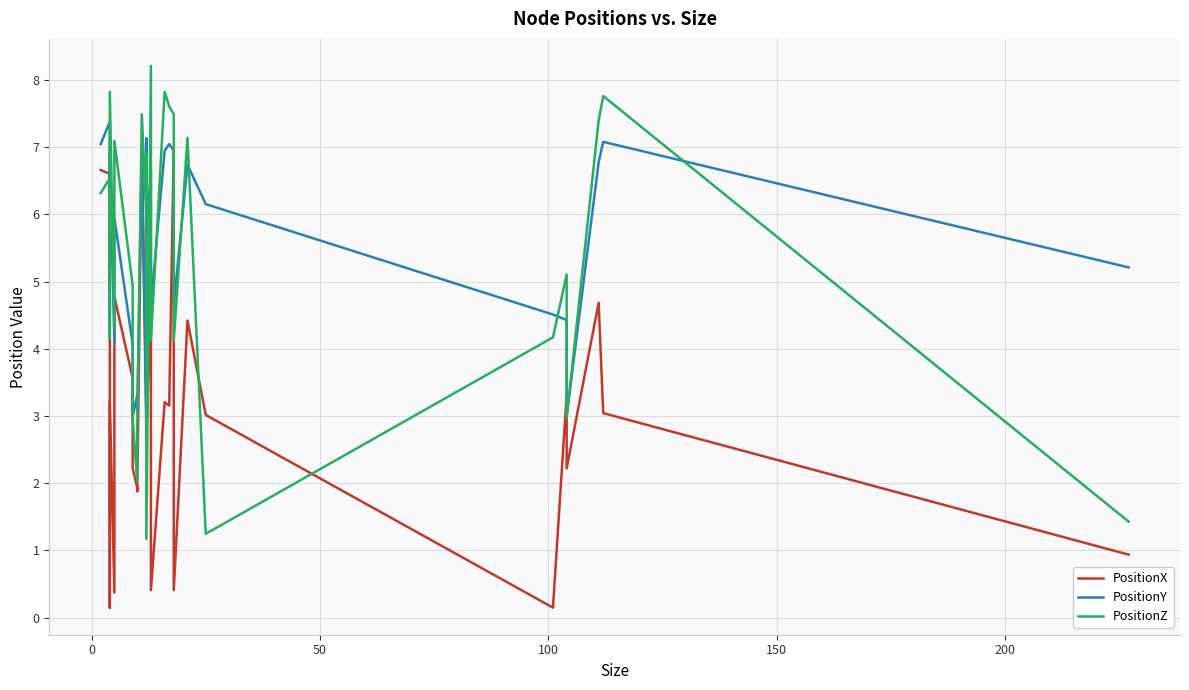

Which has a higher value, 18 or 16?

18